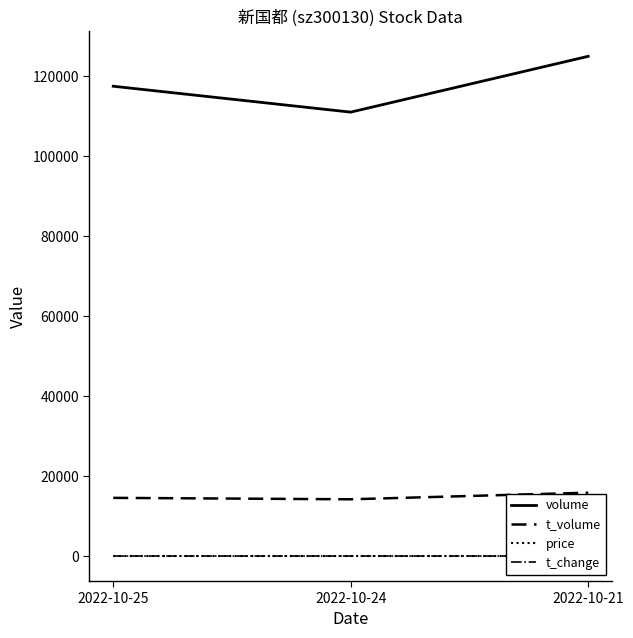

Which series changed the most between 2022-10-25 and 2022-10-21?

volume